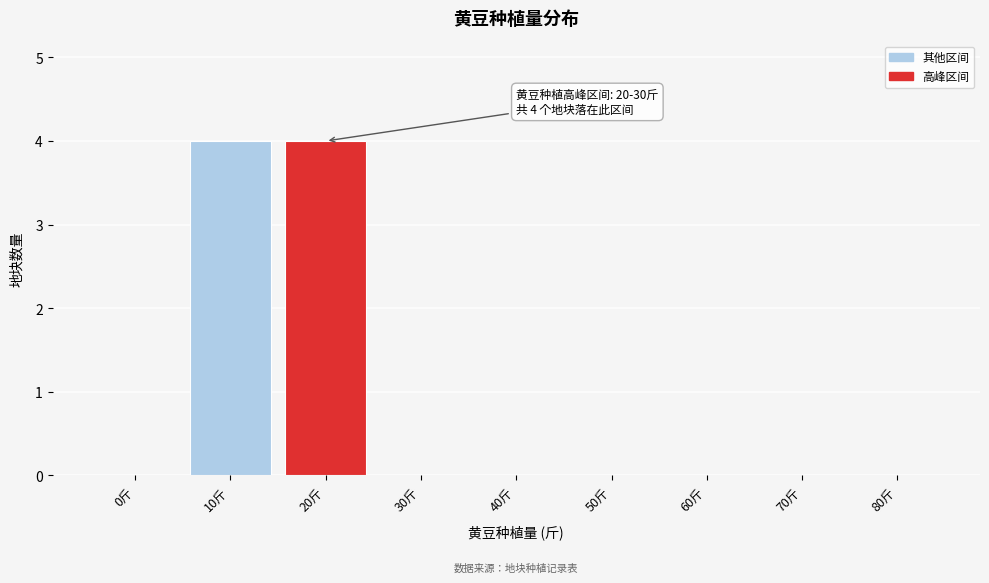

Reading left to right, what are all the values shown in this chart?

0斤=0	10斤=4	20斤=4	30斤=0	40斤=0	50斤=0	60斤=0	70斤=0	80斤=0